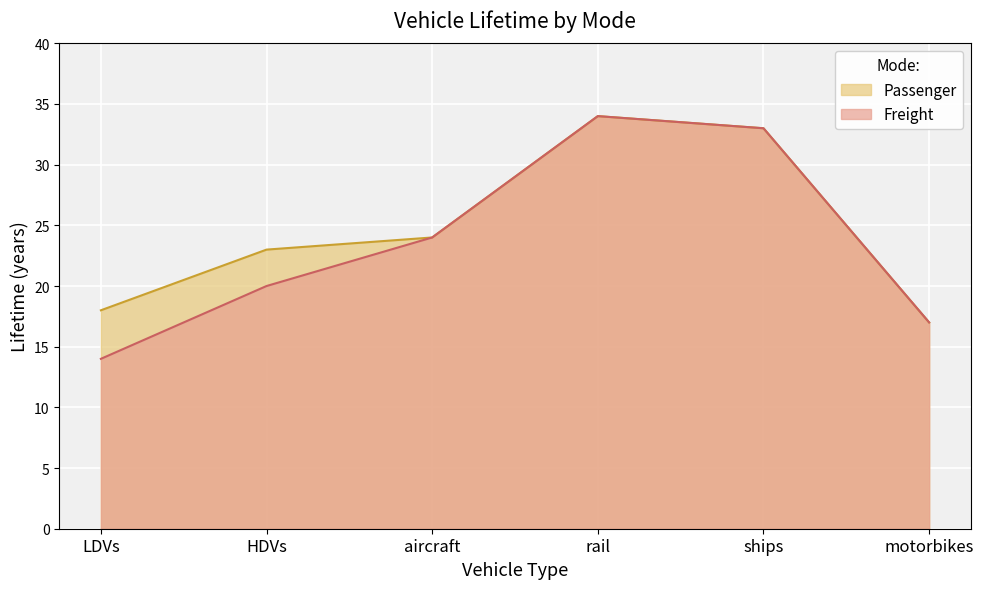

Between LDVs and HDVs, which series saw the biggest shift?

Freight